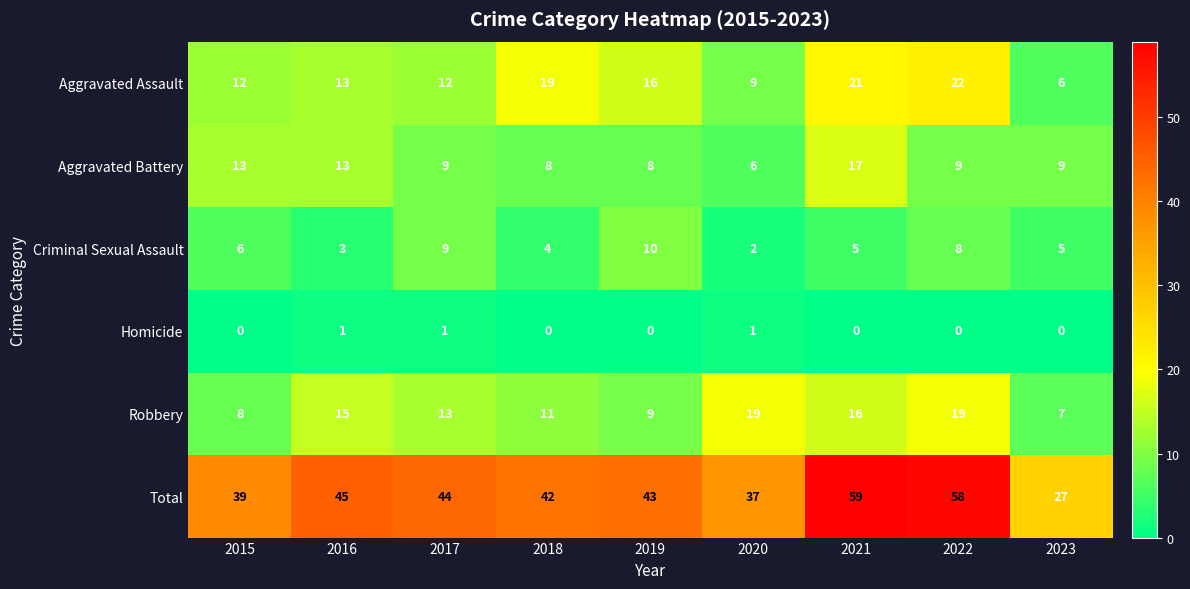

Which label corresponds to the largest value in the chart?

2021